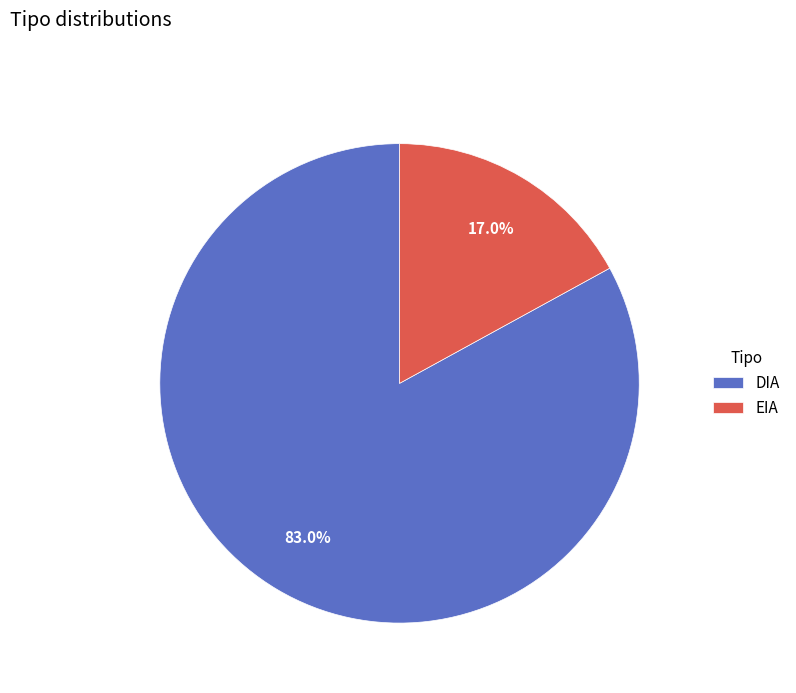

Does any single category account for the majority?

Yes